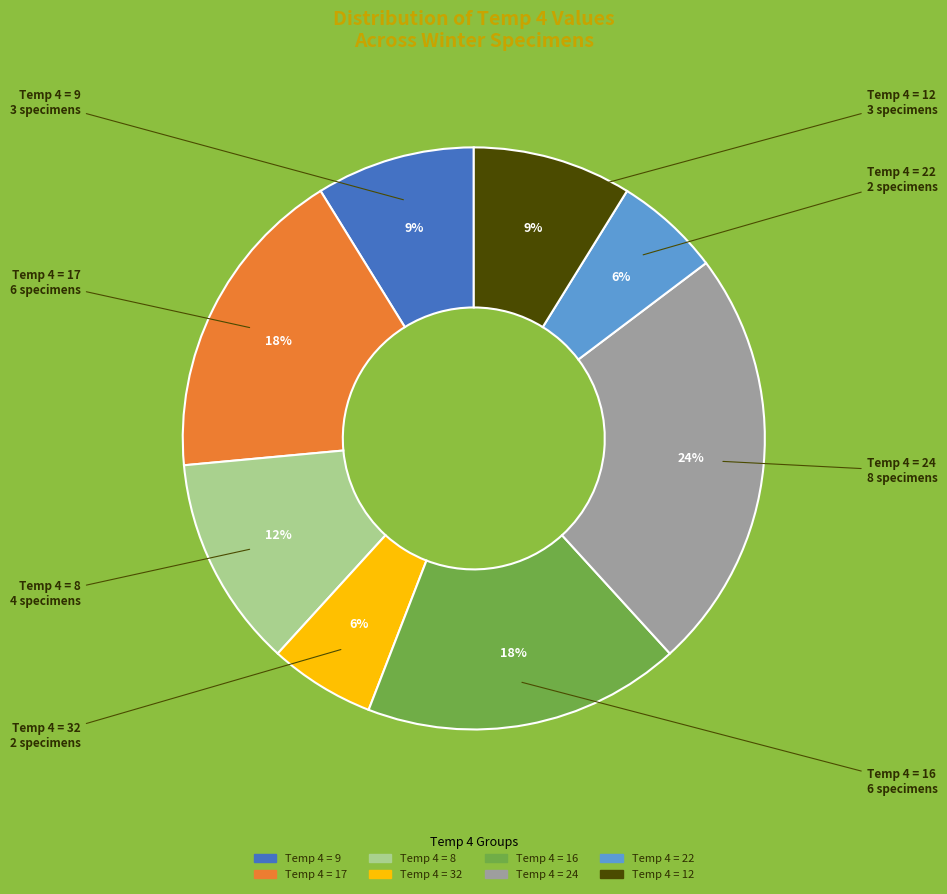

Is there a majority slice in this chart?

No